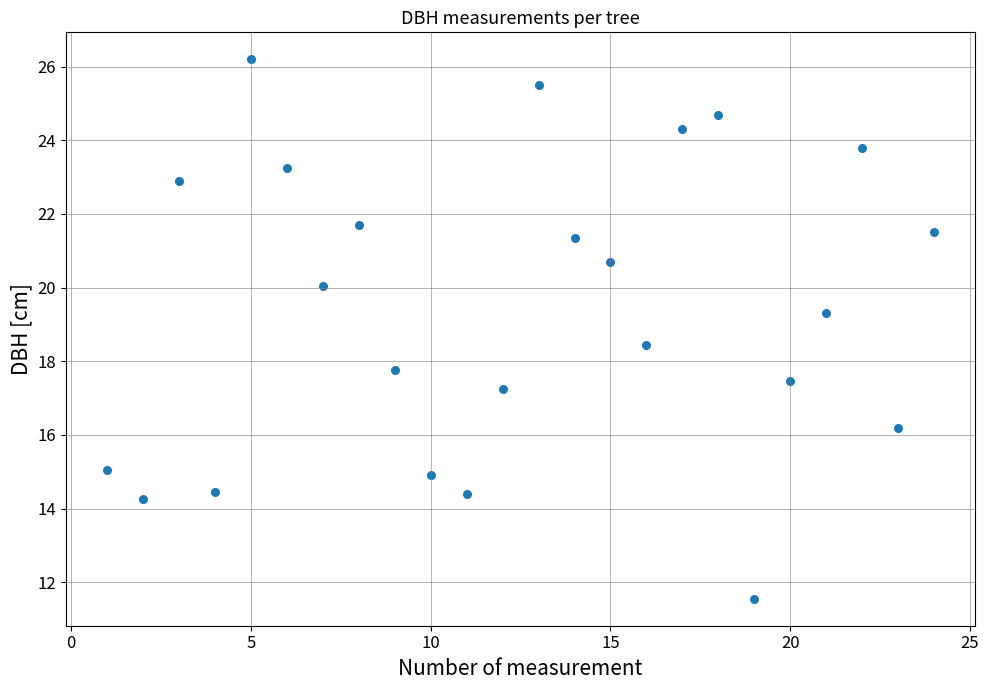

What is the range of X values (max minus min)?

23.0